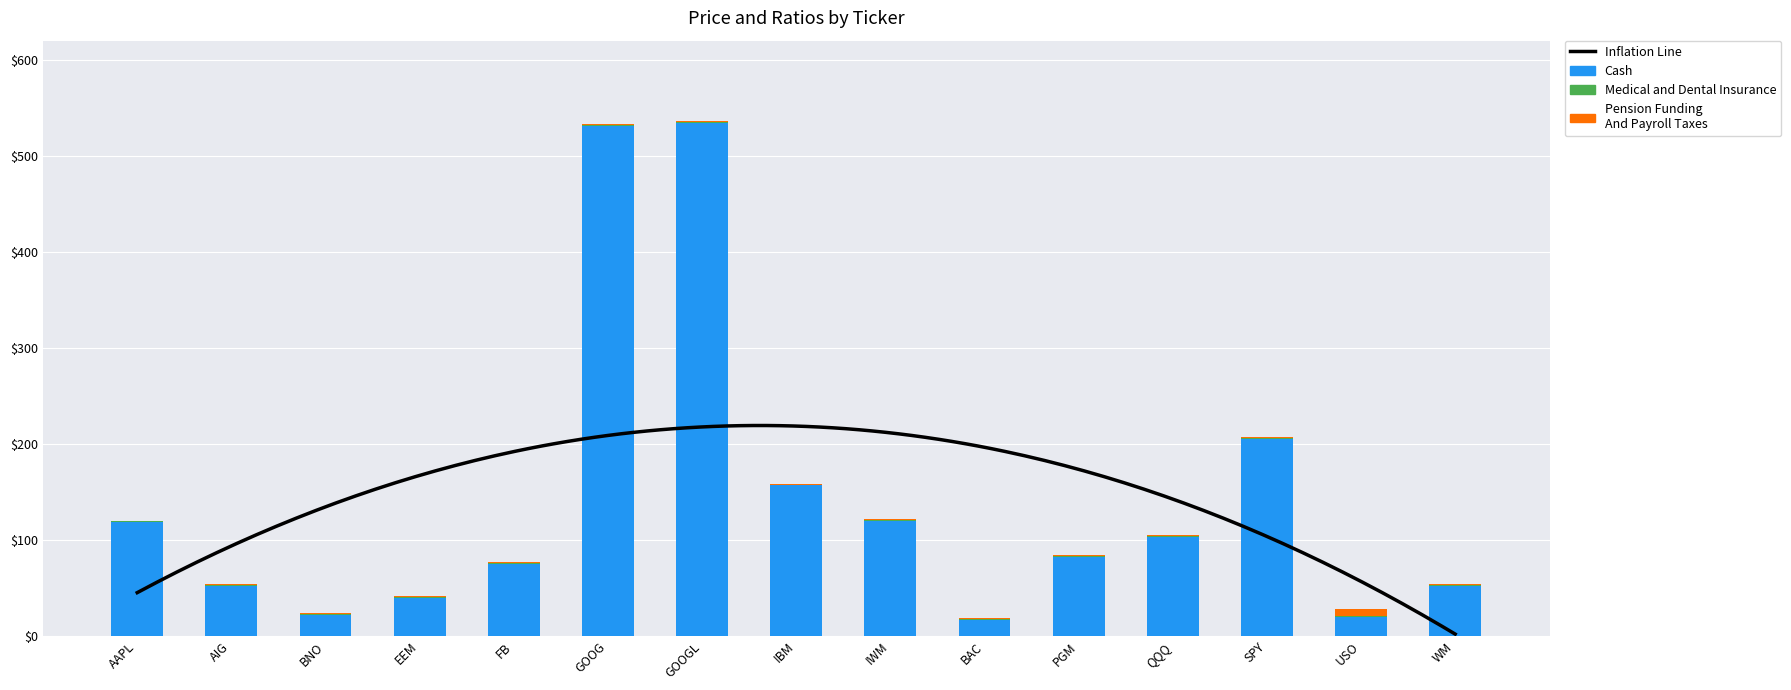

Is the value of Cash at QQQ greater than the value of Medical and Dental Insurance at GOOG?

Yes